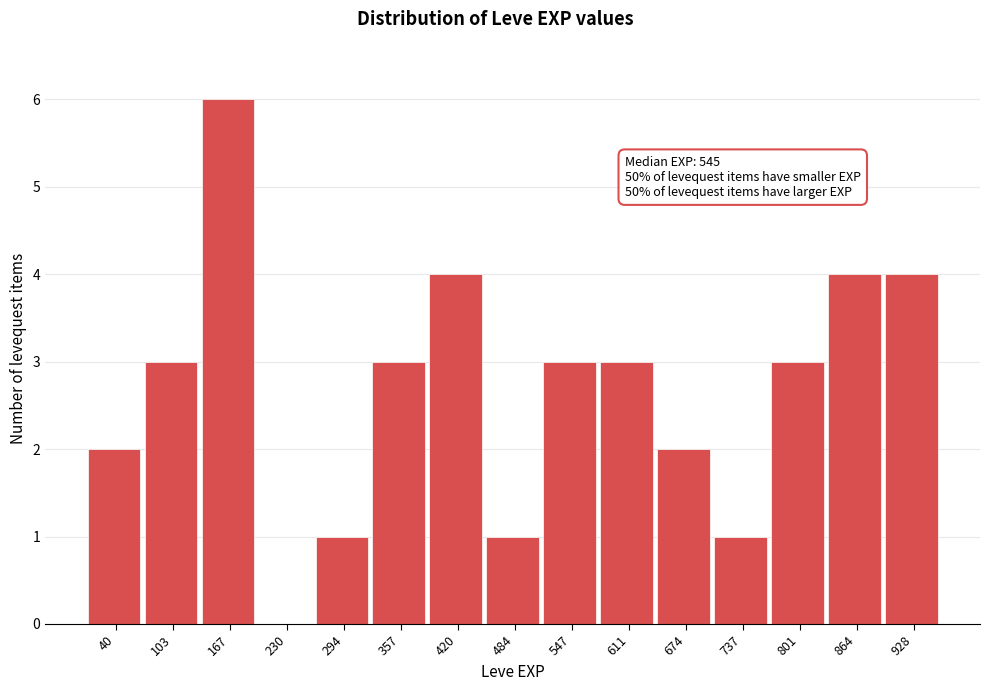

Reading left to right, what are all the values shown in this chart?

40=2	103=3	167=6	230=0	294=1	357=3	420=4	484=1	547=3	611=3	674=2	737=1	801=3	864=4	928=4